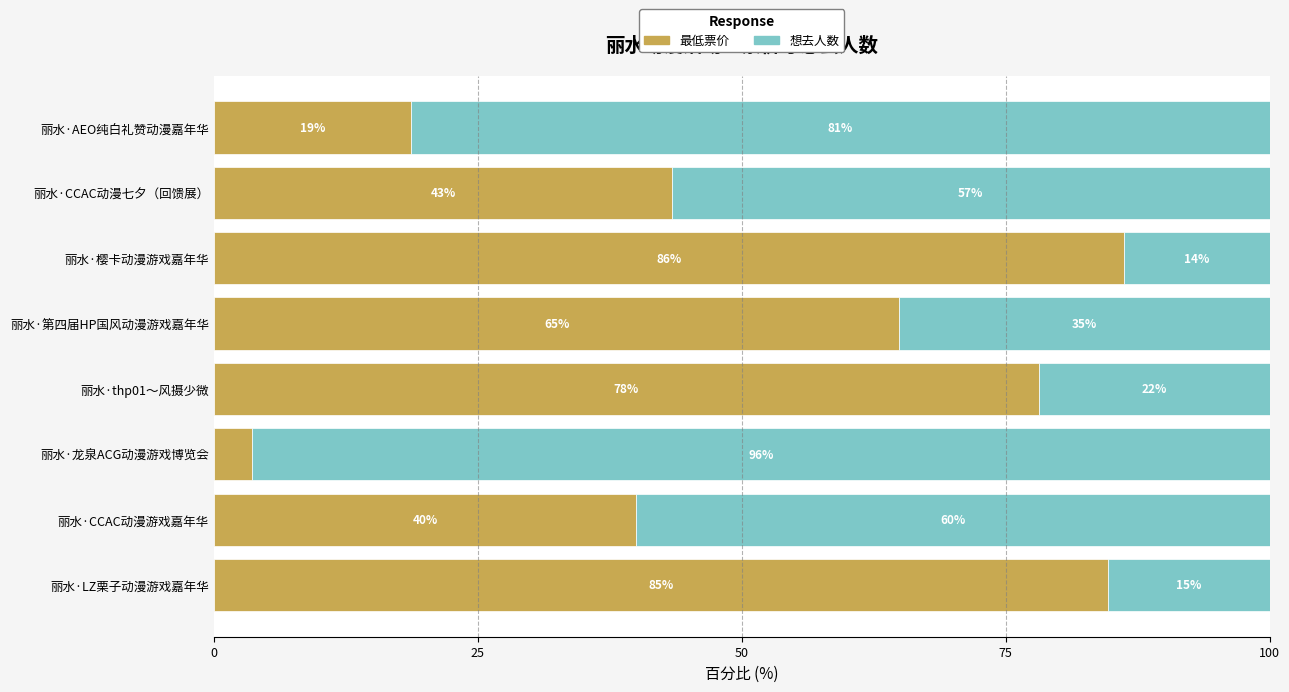

The 最低票价 series shows 55.3 at 丽水·CCAC动漫游戏嘉年华. True or false?

False